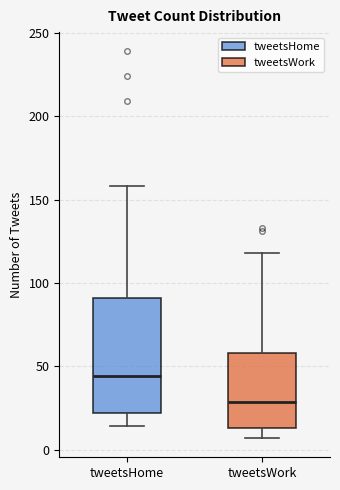

Which box is the tallest, from its lower edge to its upper edge?

tweetsHome